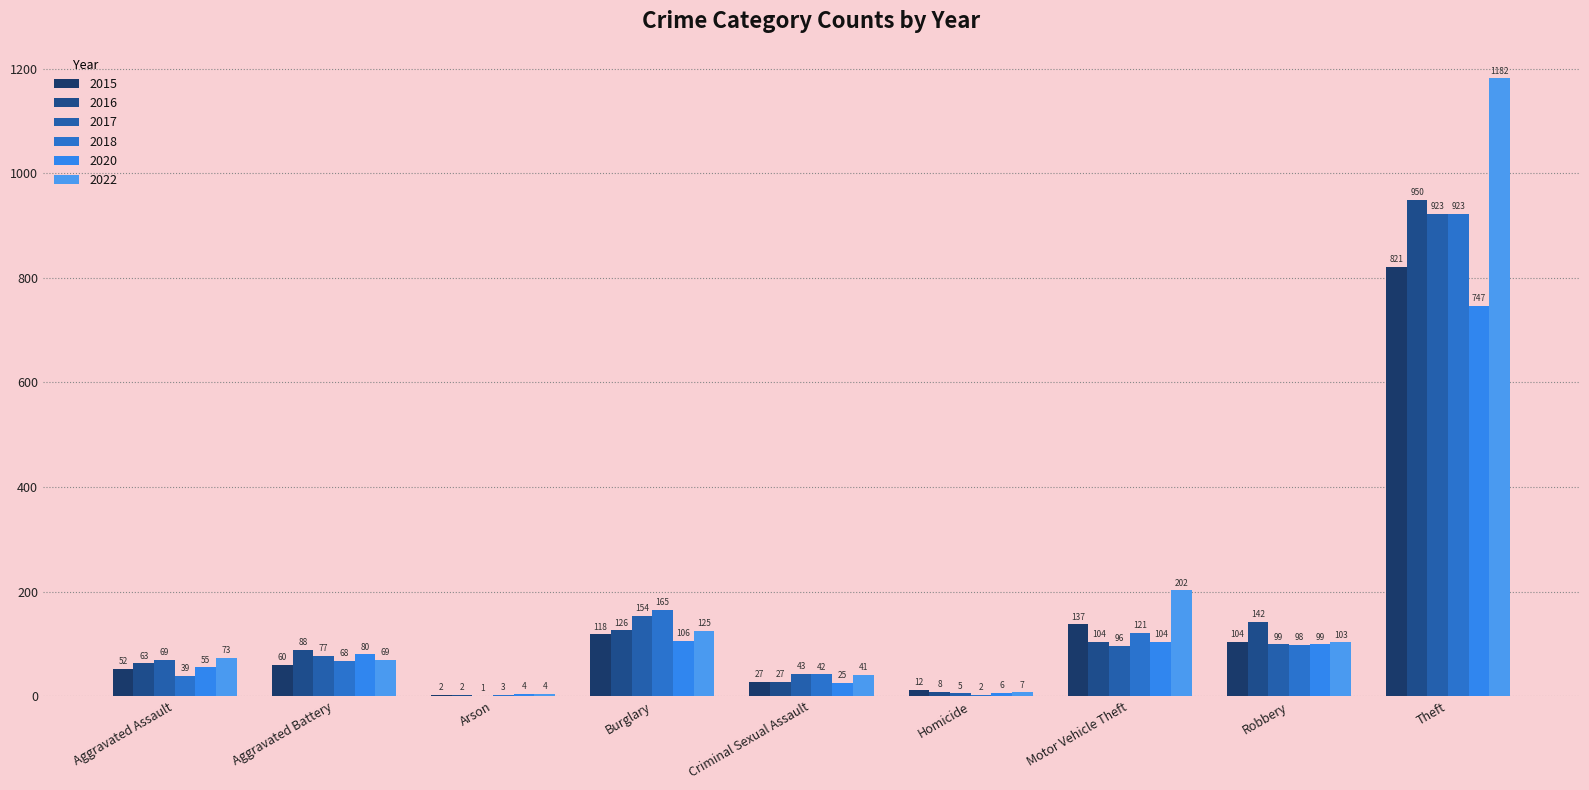

Rank the categories by 2022 value from lowest to highest.

Arson, Homicide, Criminal Sexual Assault, Aggravated Battery, Aggravated Assault, Robbery, Burglary, Motor Vehicle Theft, Theft